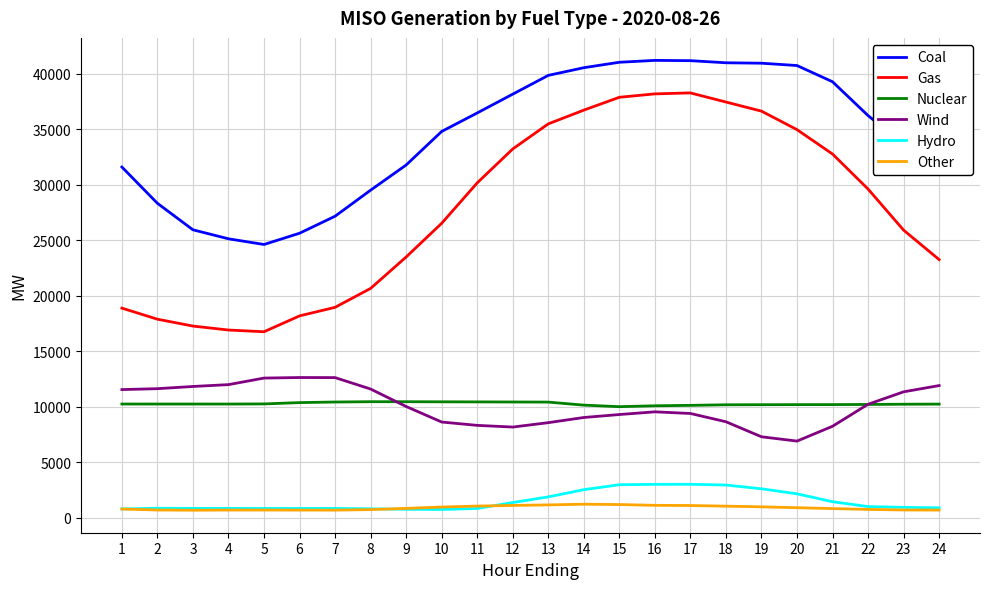

What is the sum of all Other values?

20810.3